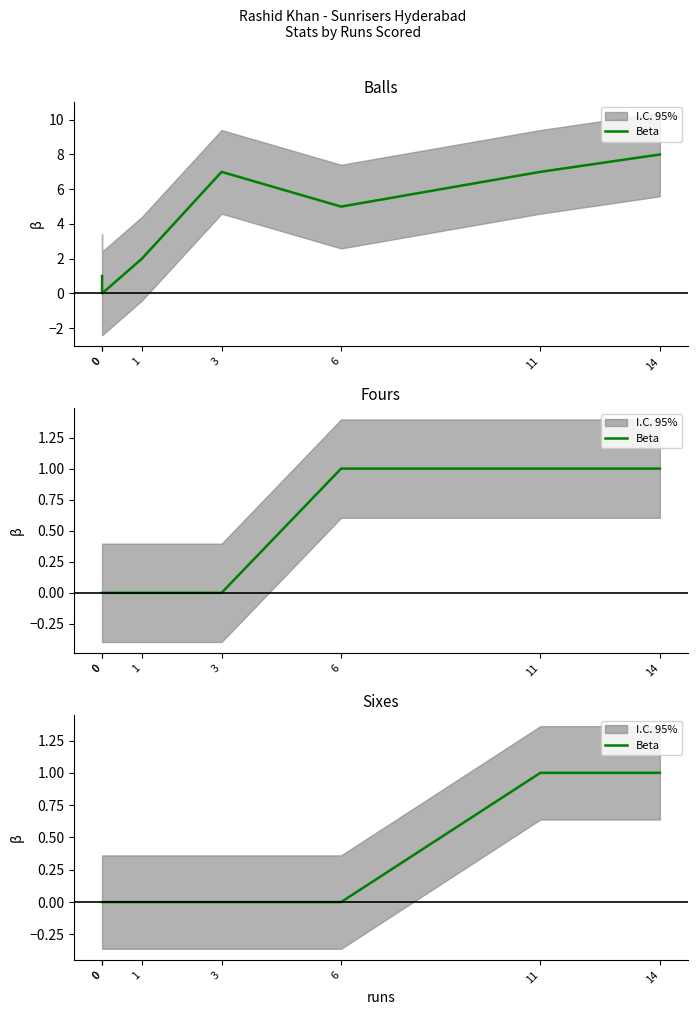

How many values are between 0 and 1?

7